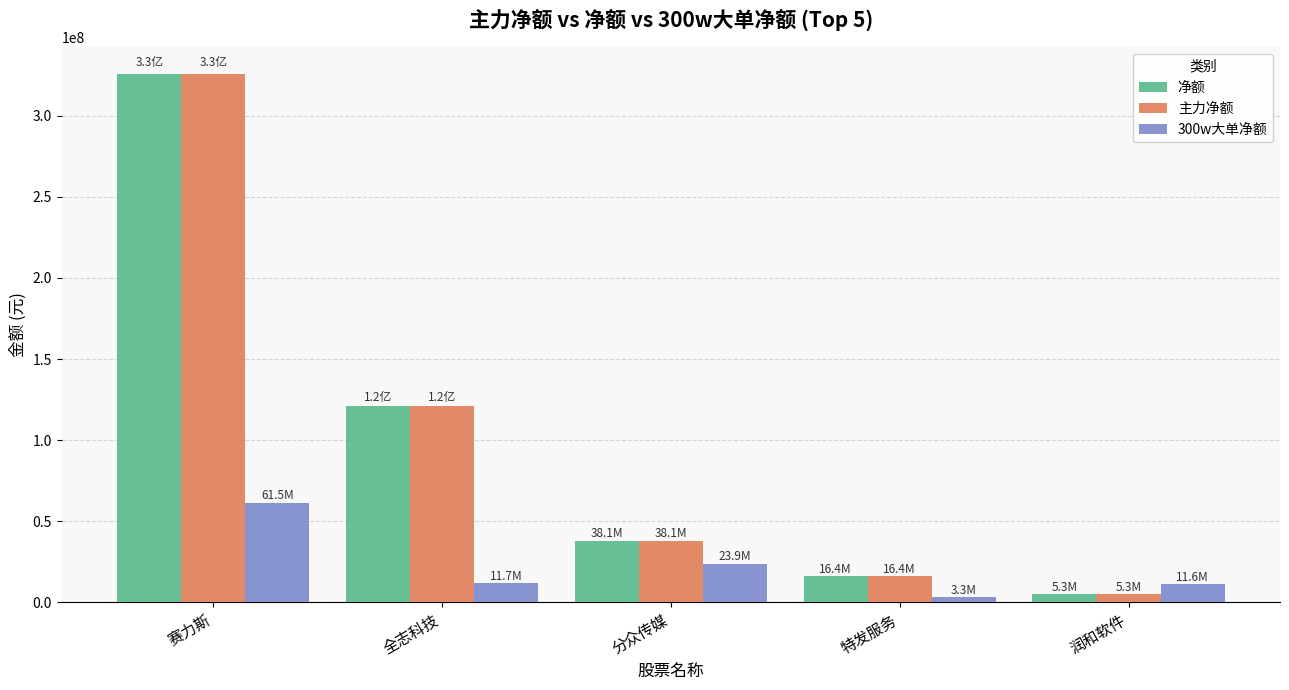

What is the difference between the highest and lowest values at 特发服务?

13138440